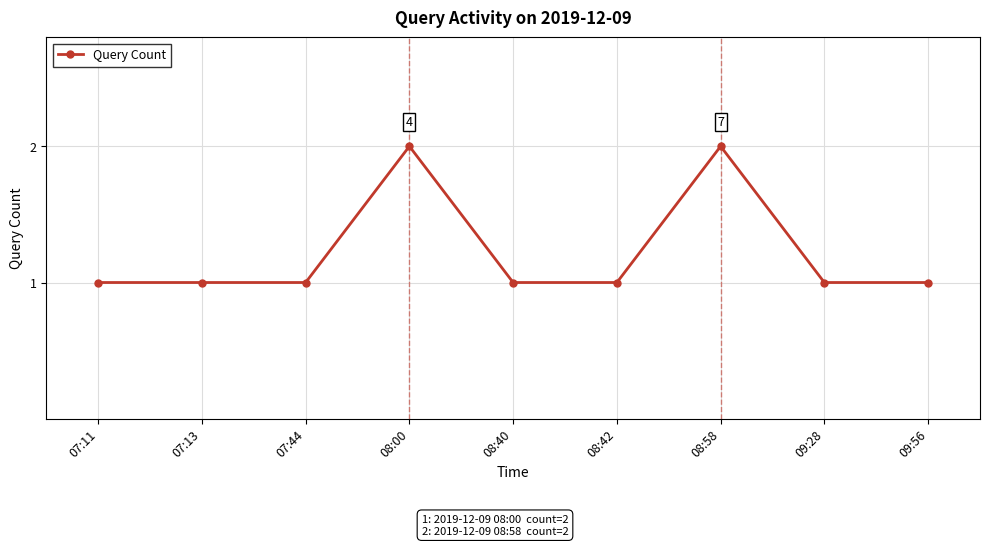

Count the number of data series in this chart.

1